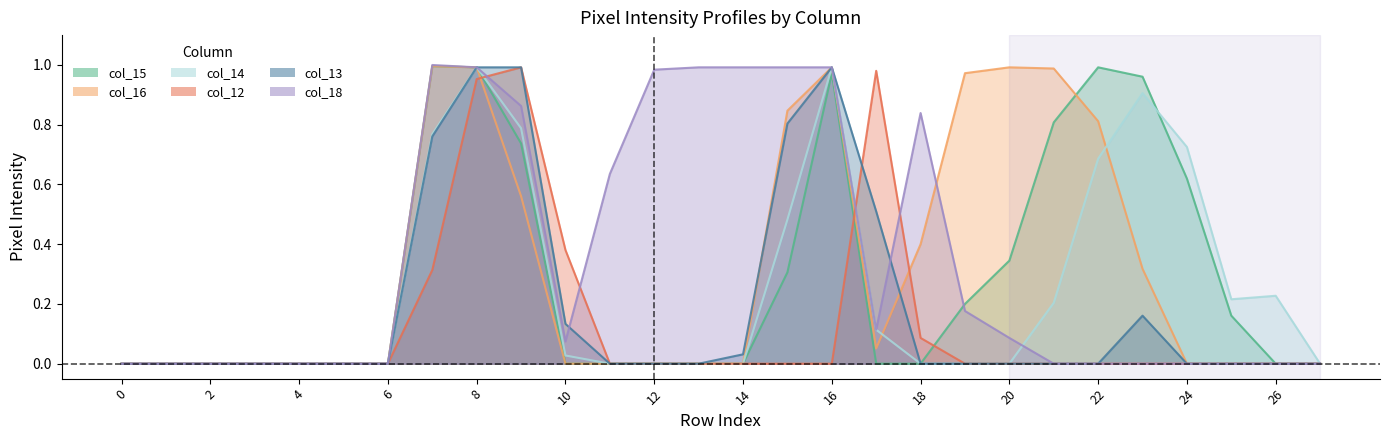

How many intersections are there between col_15 and col_14?

1